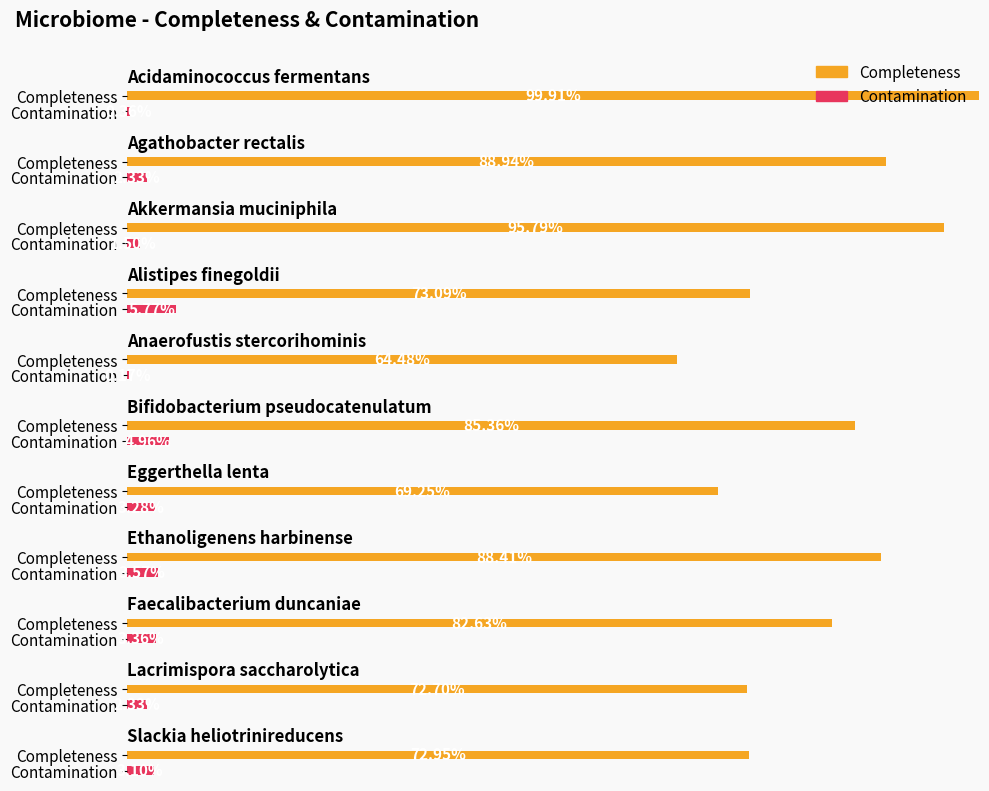

What is the sum of the Contamination values at Akkermansia muciniphila and Slackia heliotrinireducens?

4.6